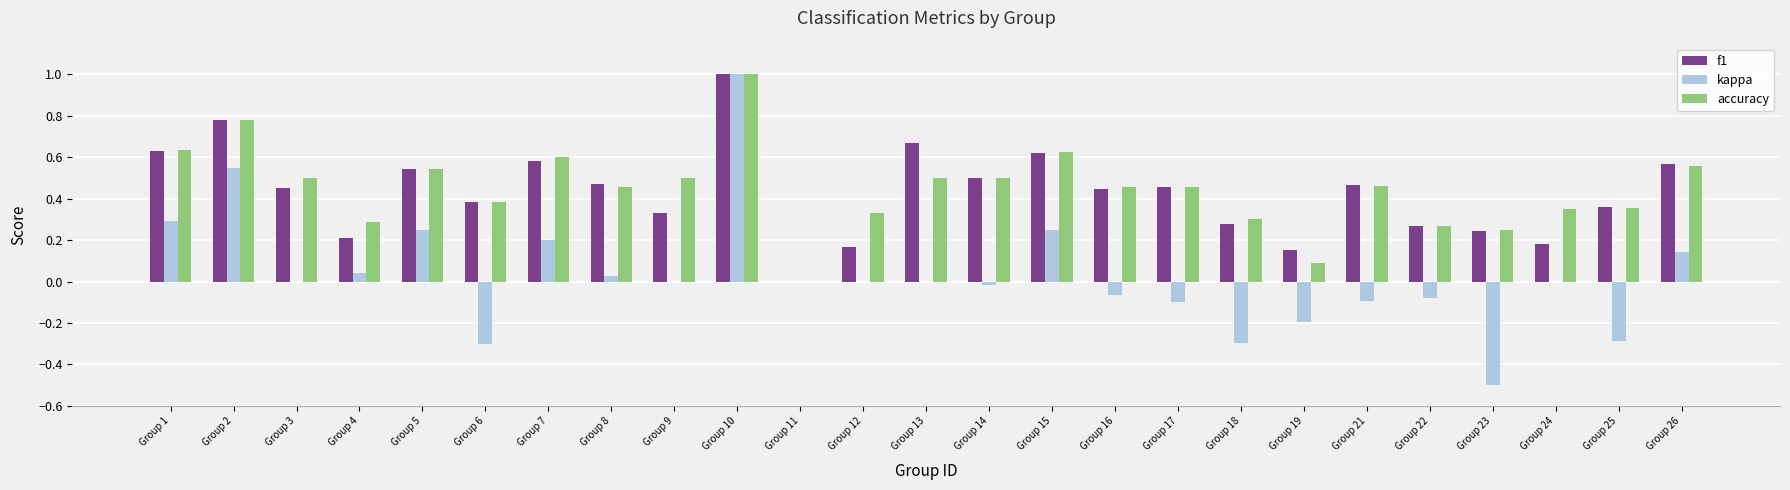

What is the sum of all accuracy values?

11.2